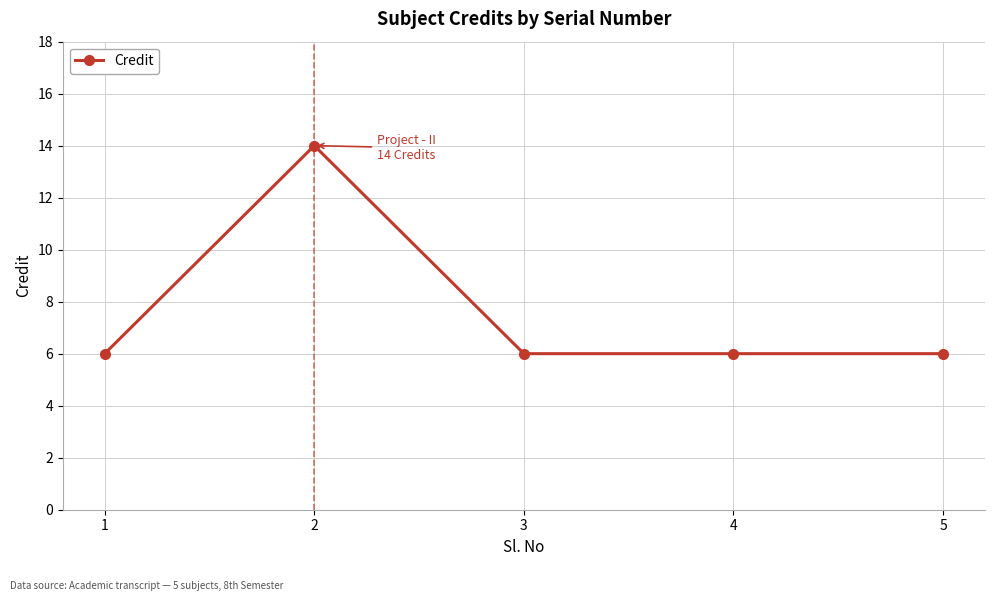

How many values are between 6 and 7?

4